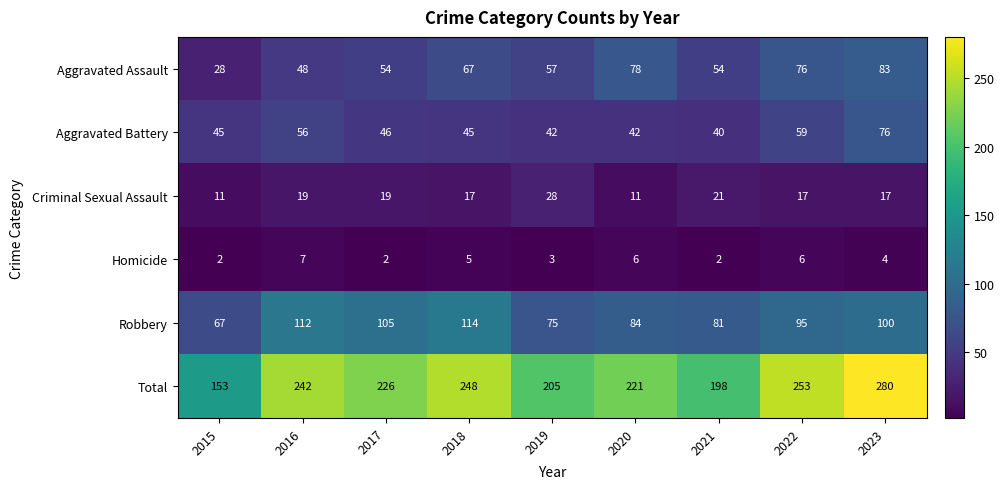

Count the Homicide values in the range 2 to 6.

8